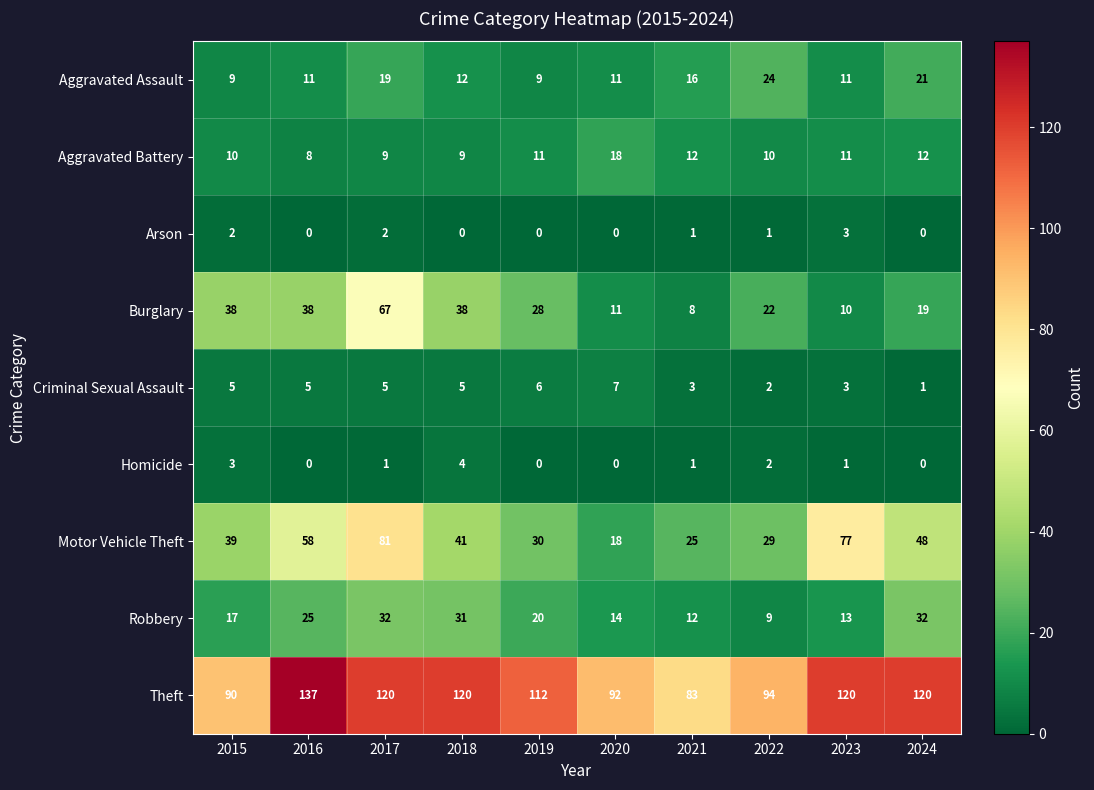

At which label does Arson first exceed 1?

2015